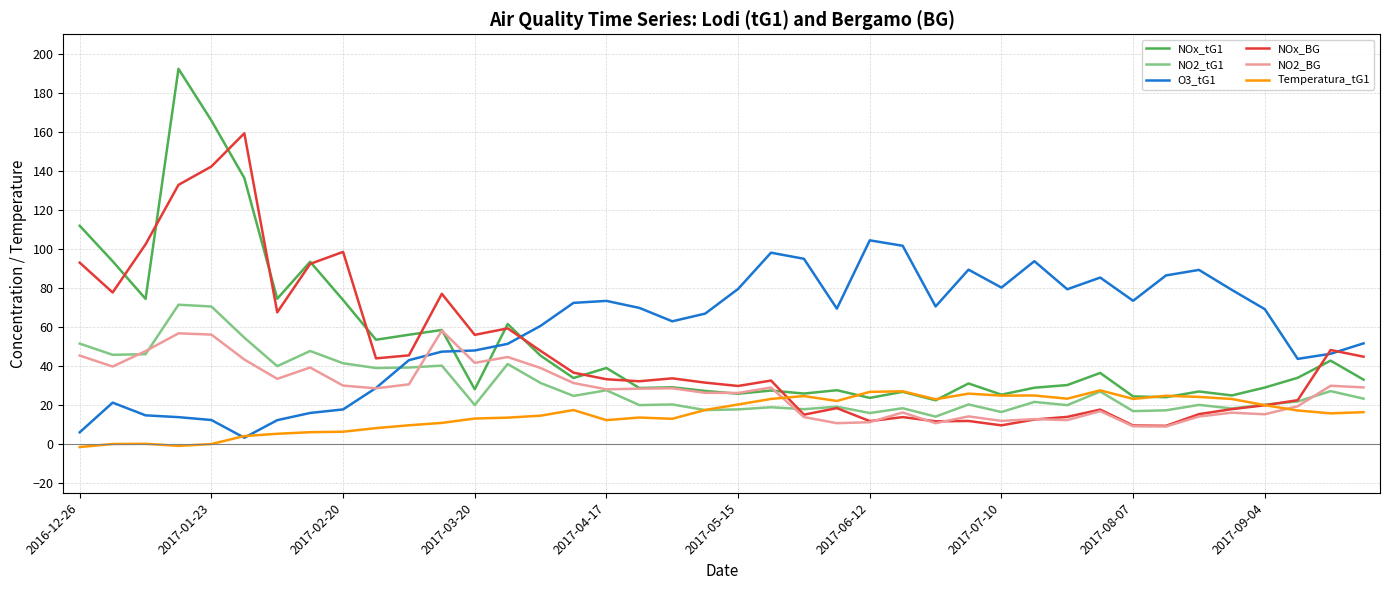

Which series has the widest spread of values?

NOx_tG1